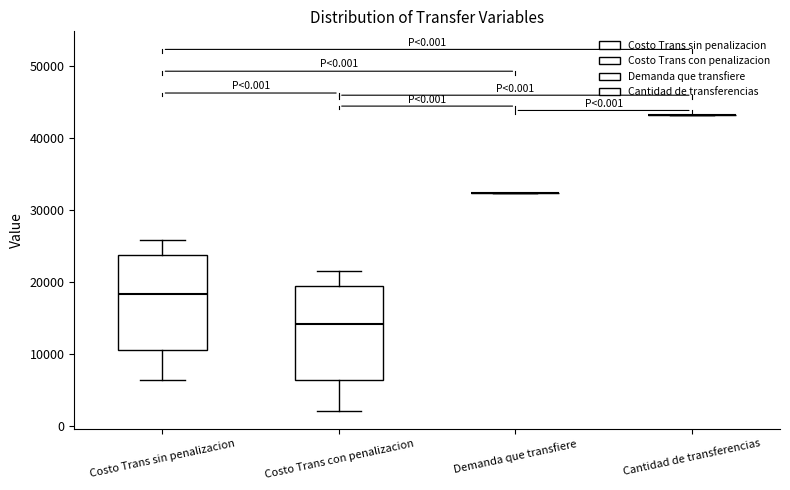

Reading left to right, read every box against the y-axis: the position of its median line, the range the box covers, and the ends of its whiskers. The values are not printed on the chart, so give them approximately, as read against the axis.

Costo Trans sin penalizacion: median 18000, box 11000 to 24000, whiskers 6000 to 26000
Costo Trans con penalizacion: median 14000, box 6000 to 20000, whiskers 2000 to 22000
Demanda que transfiere: box collapsed to a line at 32000, whiskers 32000 to 32000
Cantidad de transferencias: box collapsed to a line at 43000, whiskers 43000 to 43000